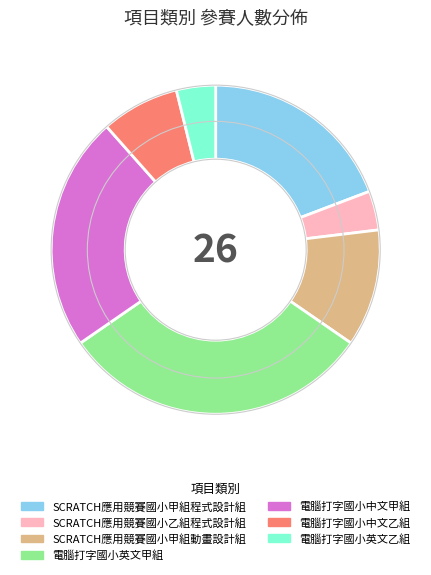

What is the largest slice in the pie chart?

電腦打字國小英文甲組